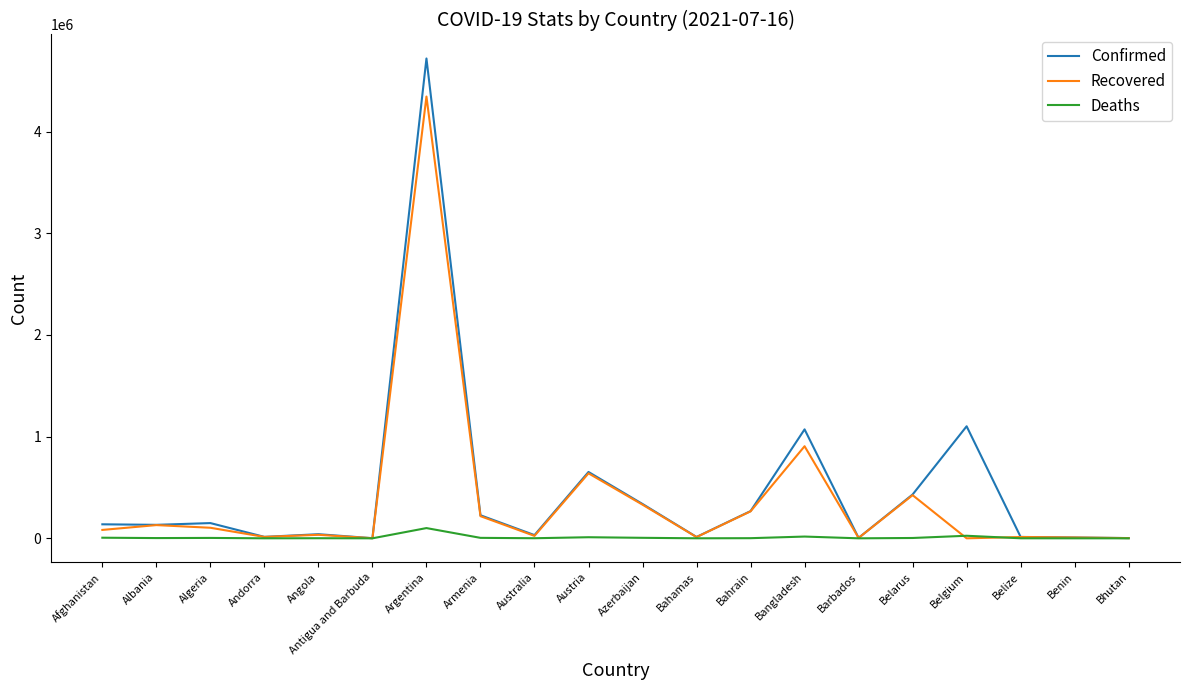

Is the value of Deaths at Albania greater than the value of Confirmed at Bahrain?

No